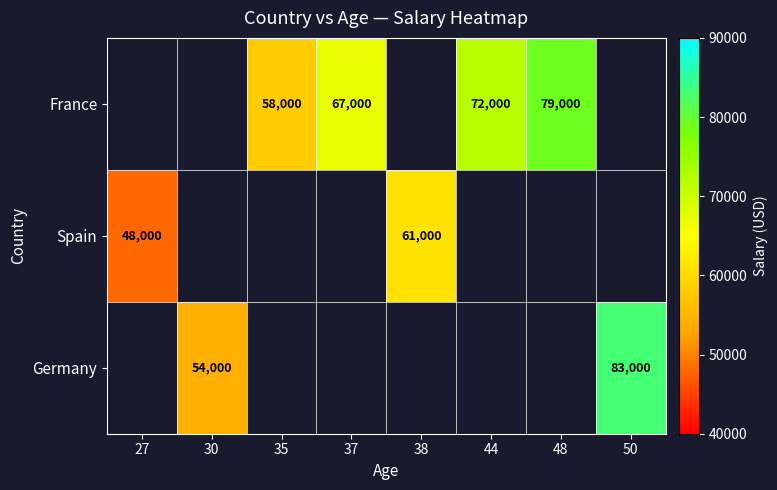

What is the difference between the Germany values at 30 and 50?

29000